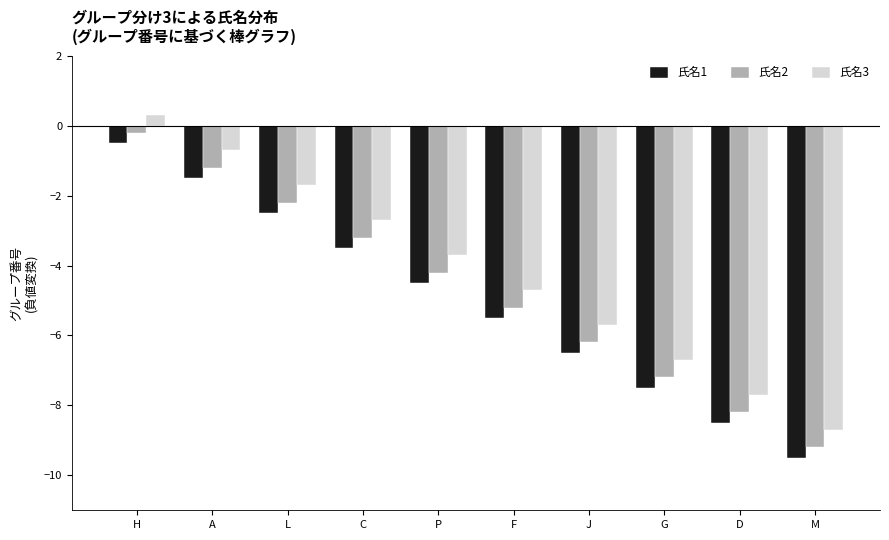

How many series are shown in this chart?

3